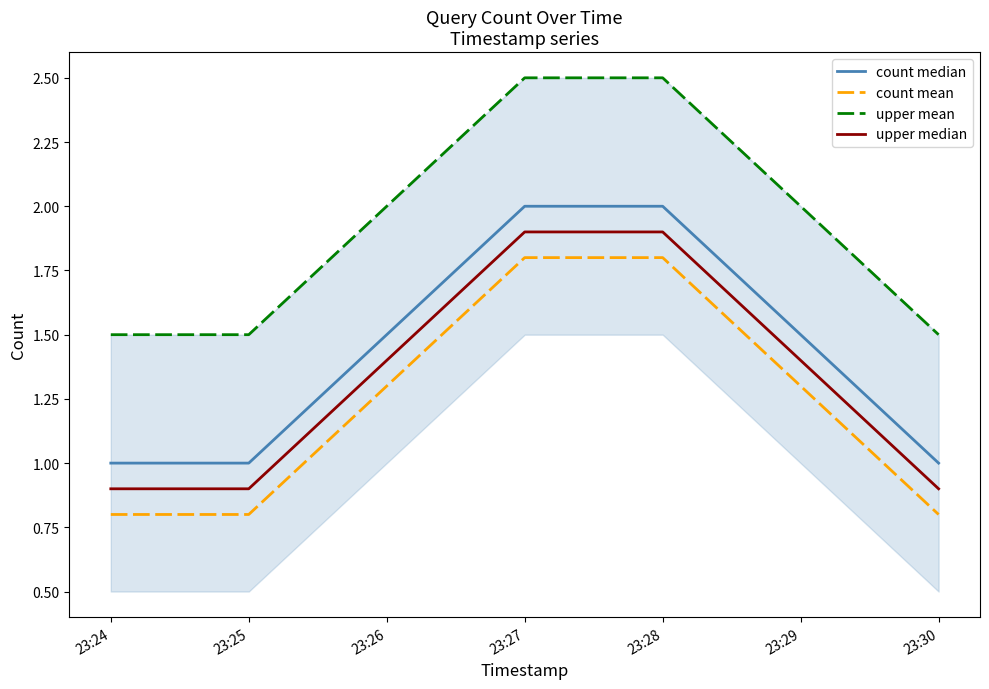

What is the sum of all upper mean values?

9.5